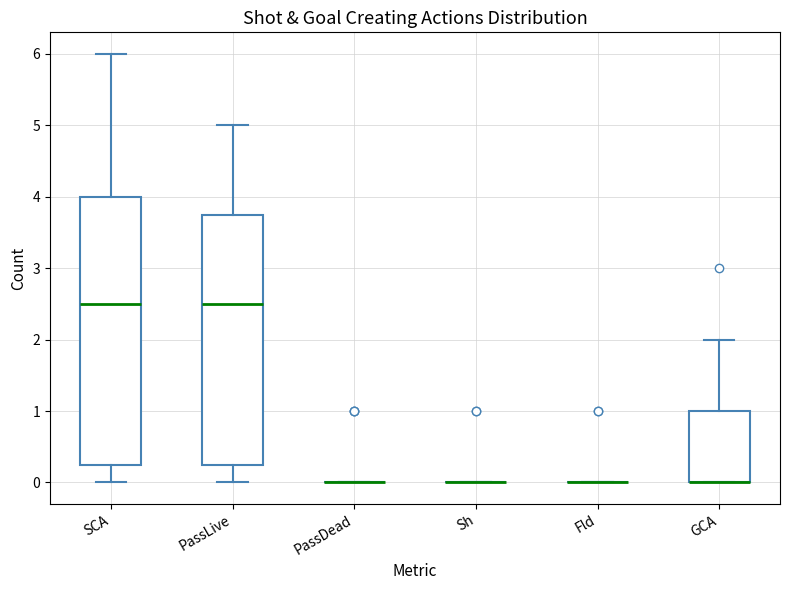

Reading left to right, transcribe this box plot: for each box, give where its median line is, the range the box spans, and where its two whiskers end, as read against the y-axis. The values are not printed on the chart, so give them approximately, as read against the axis.

SCA: median 2.5, box 0.3 to 4.0, whiskers 0.0 to 6.0
PassLive: median 2.5, box 0.3 to 3.8, whiskers 0.0 to 5.0
PassDead: box collapsed to a line at 0.0, whiskers 0.0 to 0.0
Sh: box collapsed to a line at 0.0, whiskers 0.0 to 0.0
Fld: box collapsed to a line at 0.0, whiskers 0.0 to 0.0
GCA: median 0.0 (drawn on the box's lower edge), box 0.0 to 1.0, whiskers 0.0 to 2.0